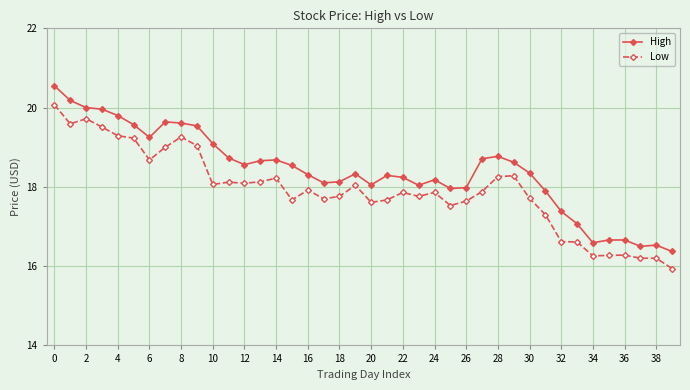

What is the value of the Low point at the 26th from the left?

17.5